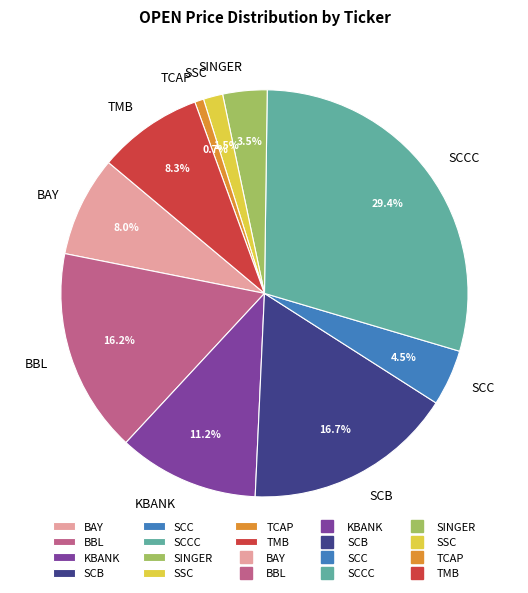

Which has a higher value, KBANK or SINGER?

KBANK